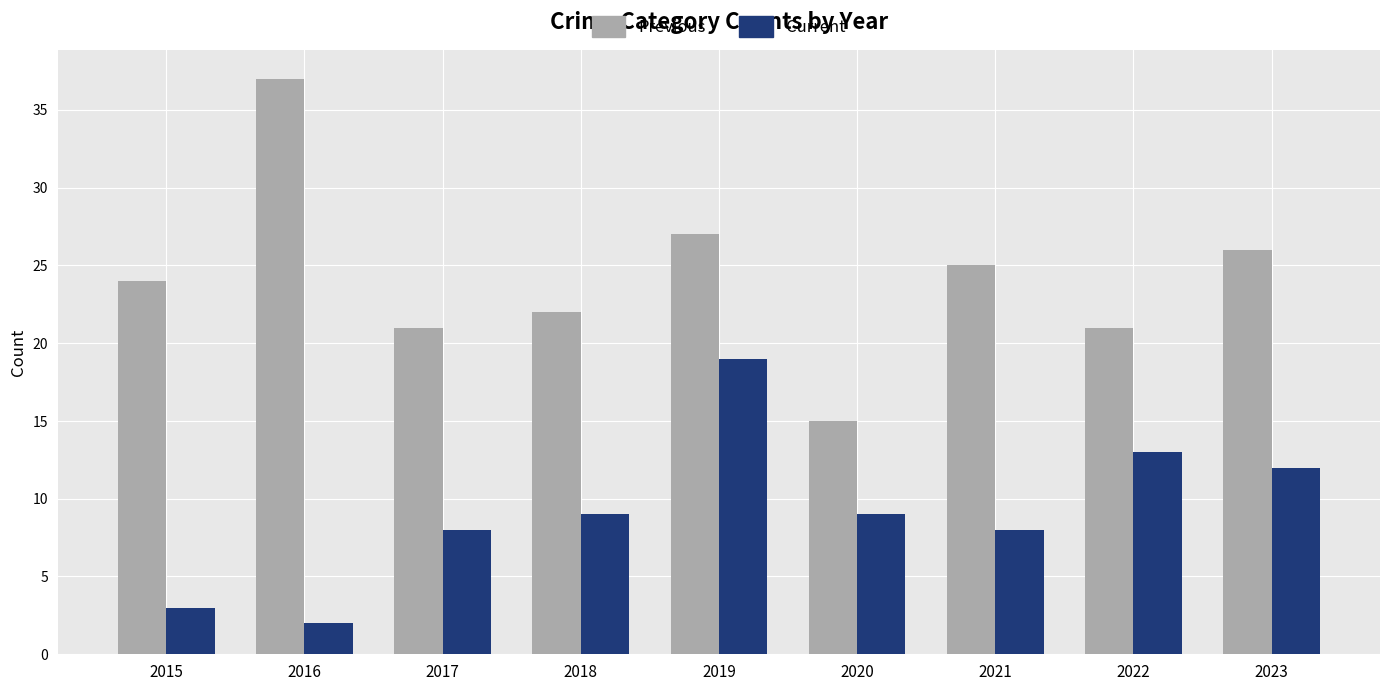

Are the bars grouped side by side (vs. stacked)?

Yes